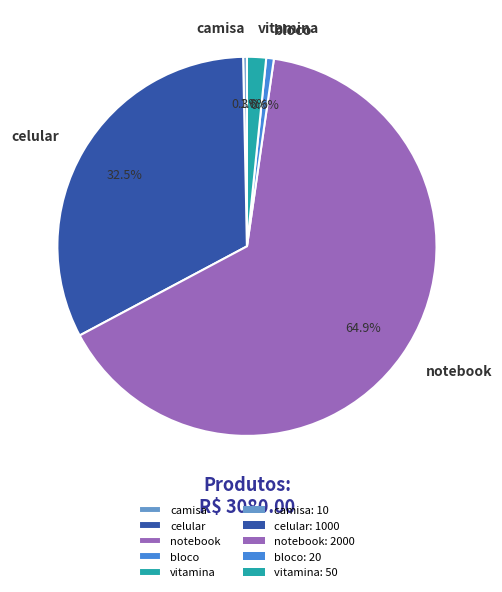

Count the number of slices in the pie.

5